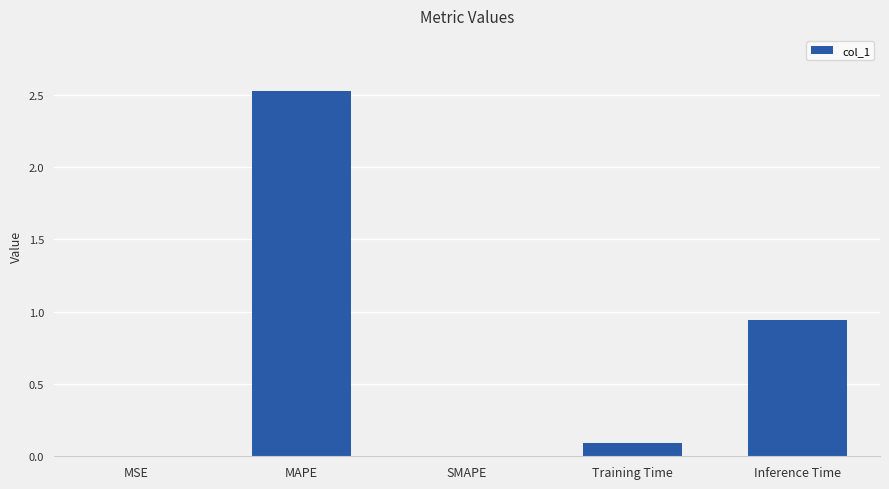

Is it true that the value at Training Time is 0.0?

False